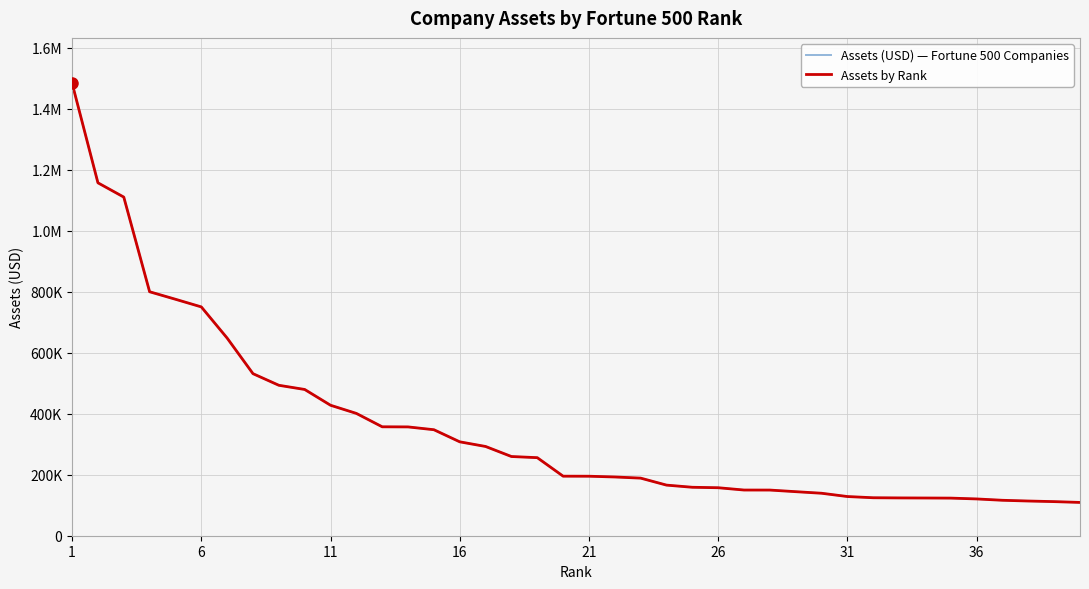

Does the chart have visible grid lines?

Yes